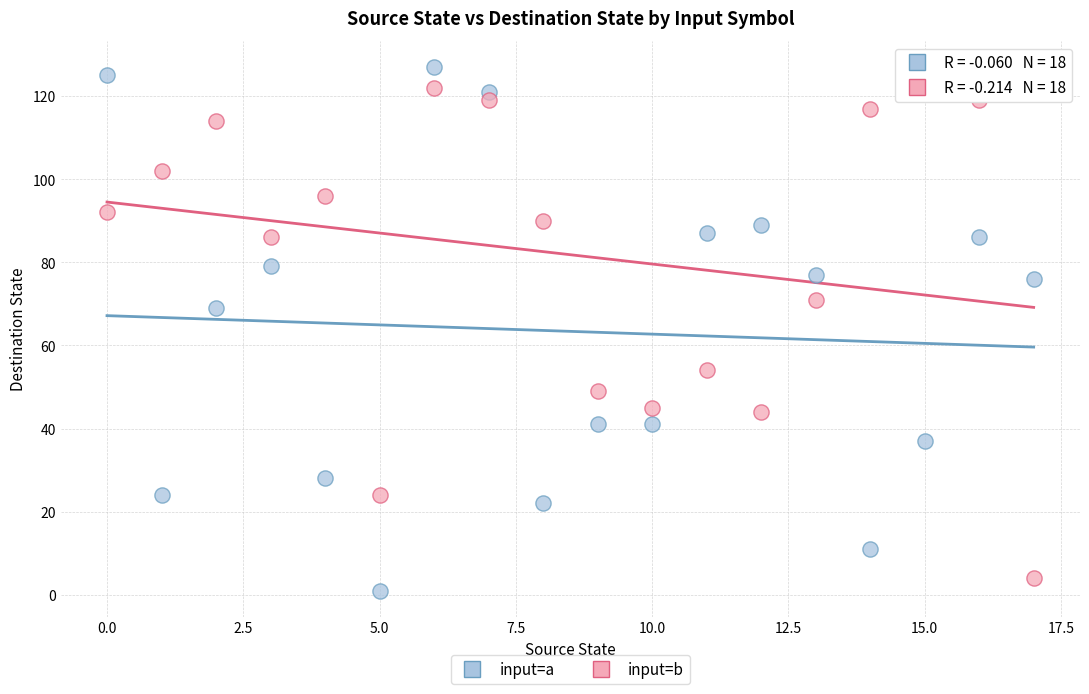

In the input=a series, what Y value is closest to 64?

69